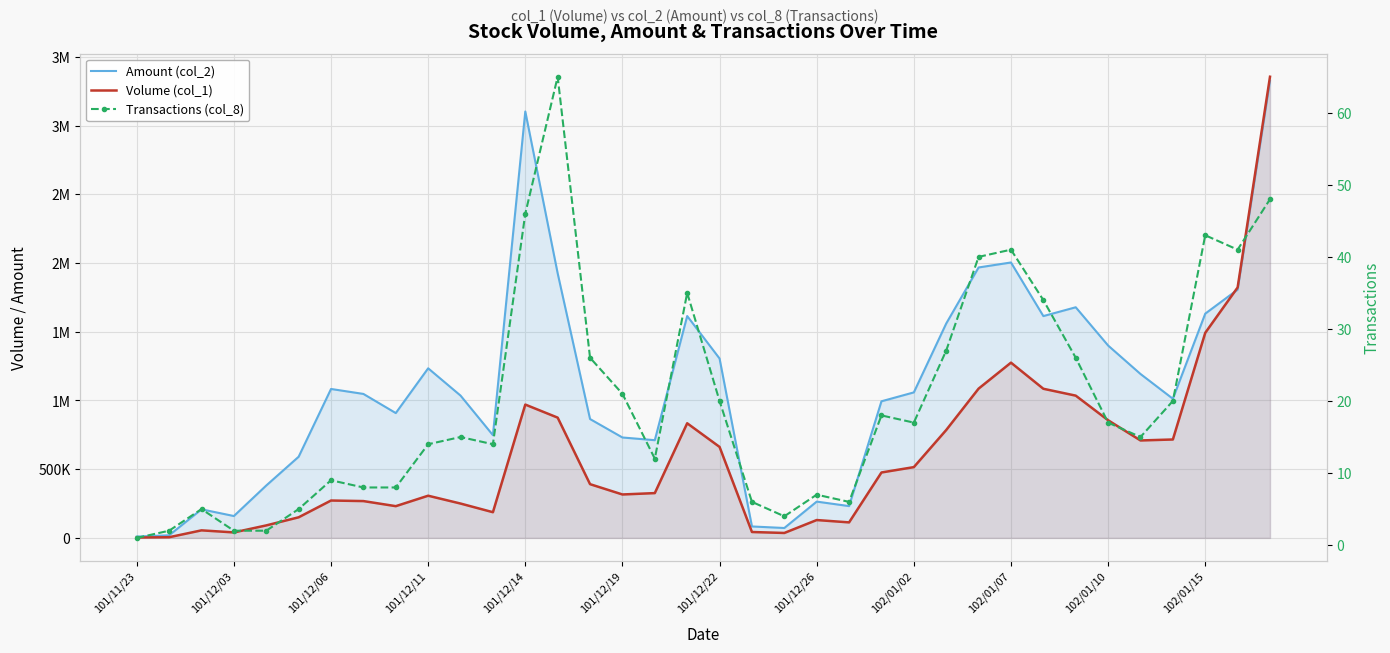

True or false: Amount (col_2) and Volume (col_1) cross at least once.

True